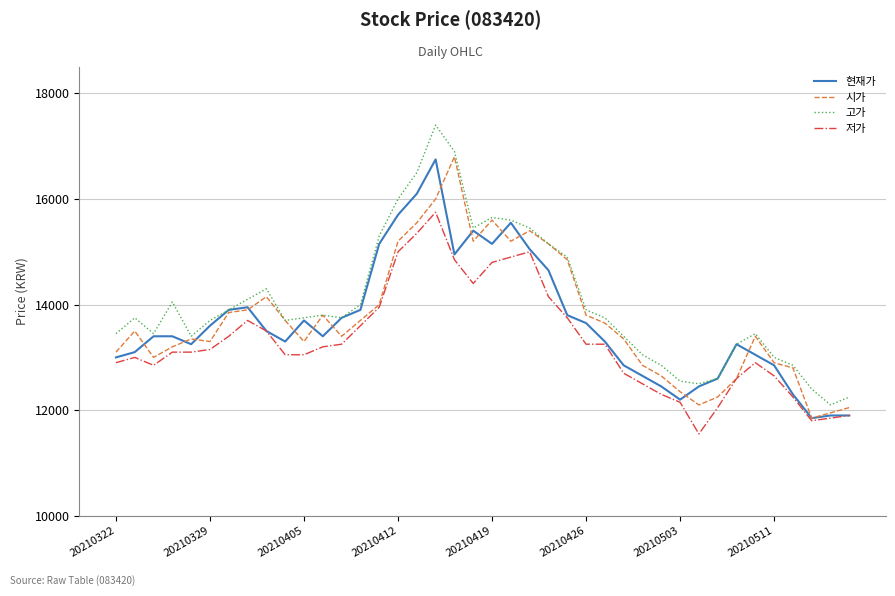

What is the highest value of the 저가 series?

15750